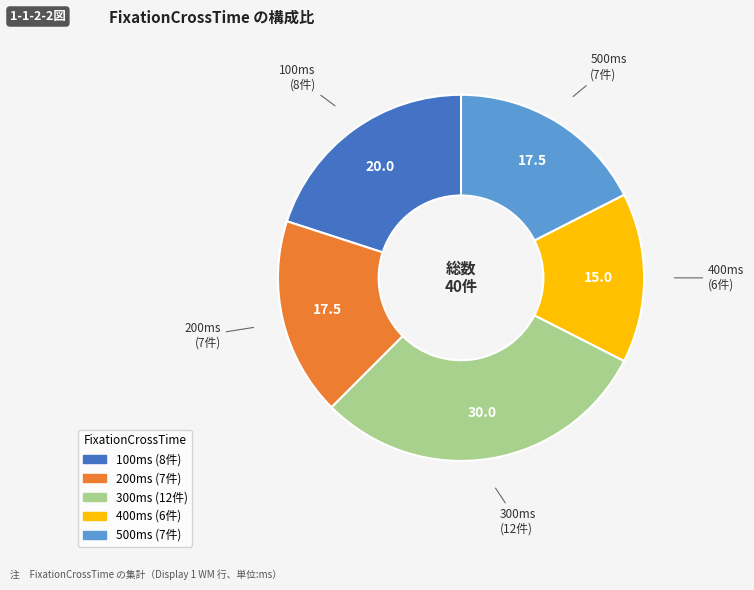

Is there a majority slice in this chart?

No